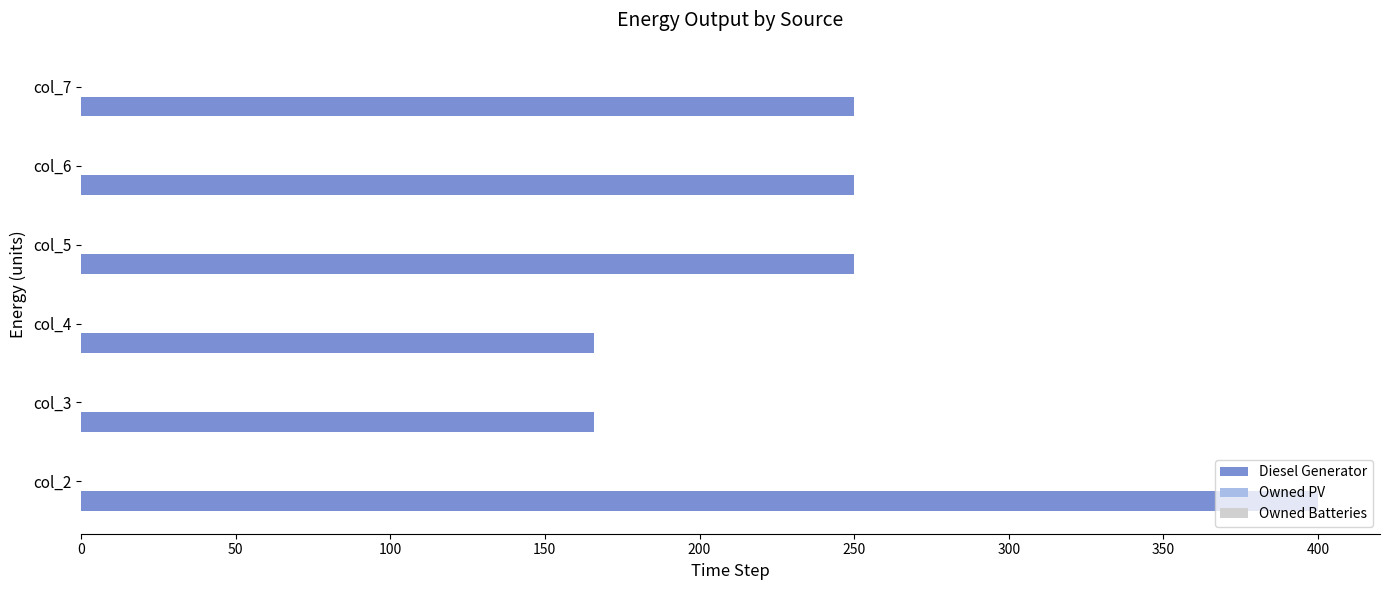

What is the average value?

247